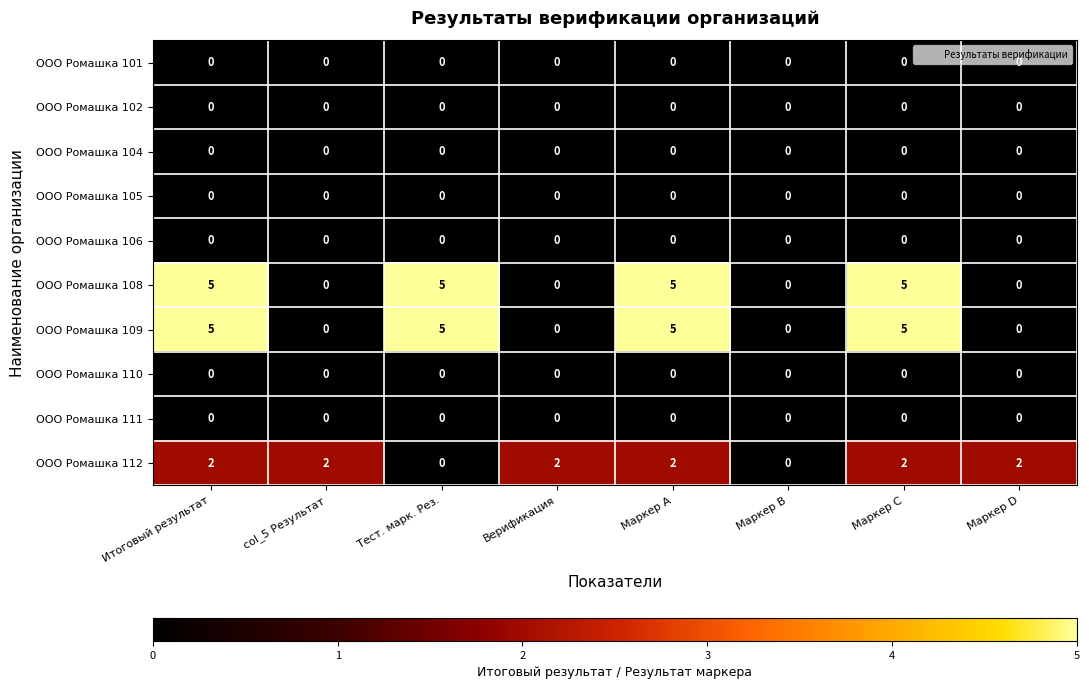

Between Итоговый результат and Тест. марк. Рез., which series saw the biggest shift?

ООО Ромашка 112